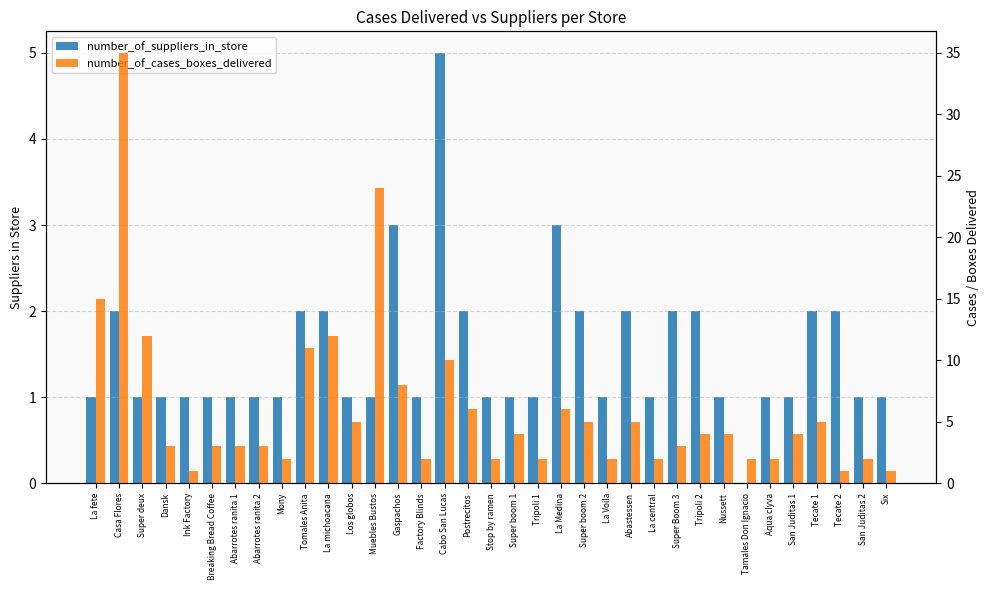

Which series has the largest total across all categories?

number_of_cases_boxes_delivered